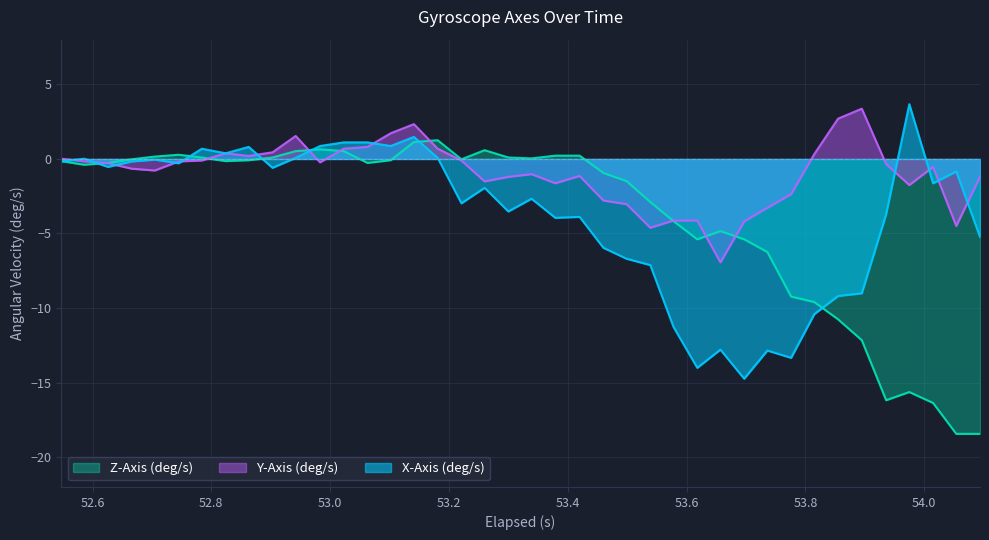

What is the maximum value shown in the chart?

3.7